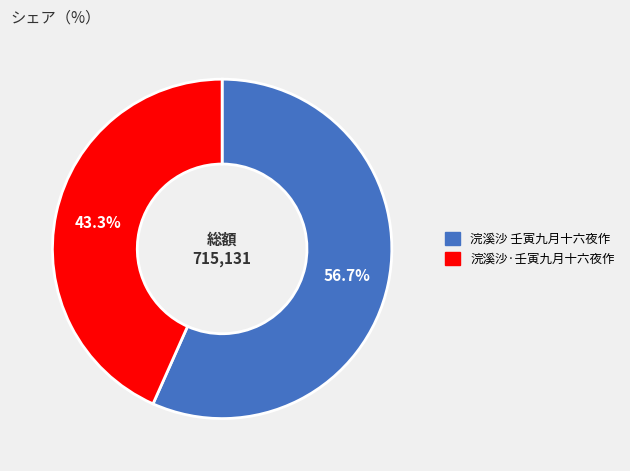

What percentage do 浣溪沙 壬寅九月十六夜作 and 浣溪沙·壬寅九月十六夜作 together represent?

100.0%